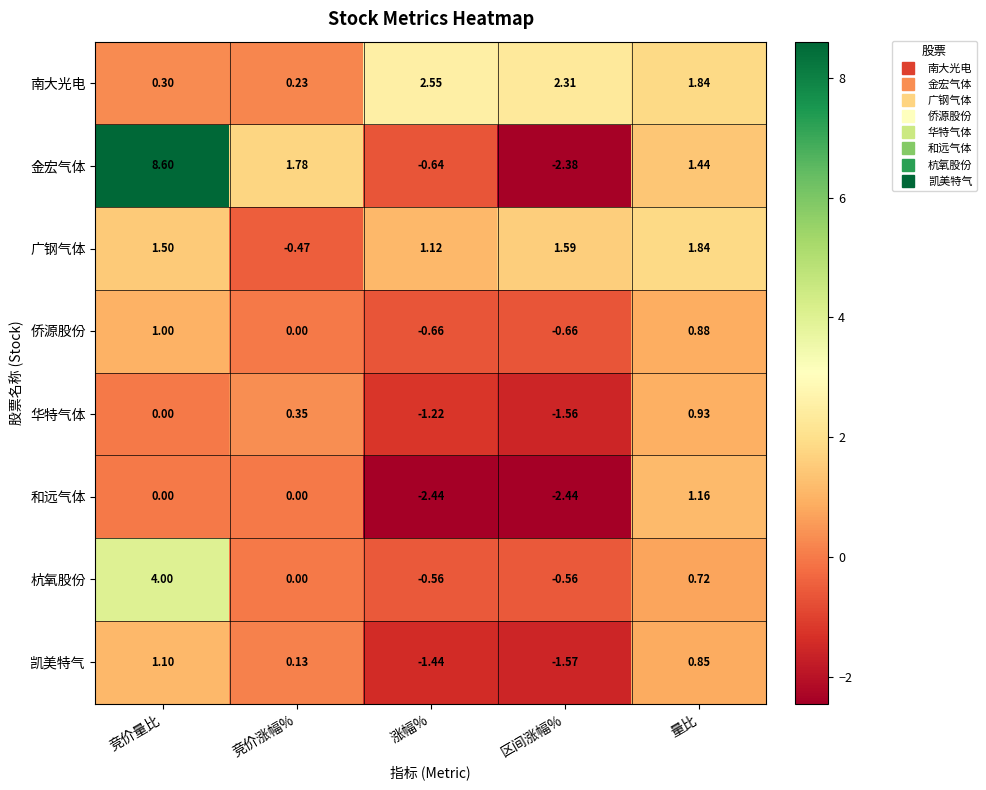

At which category is the sum across all series the highest?

竞价量比